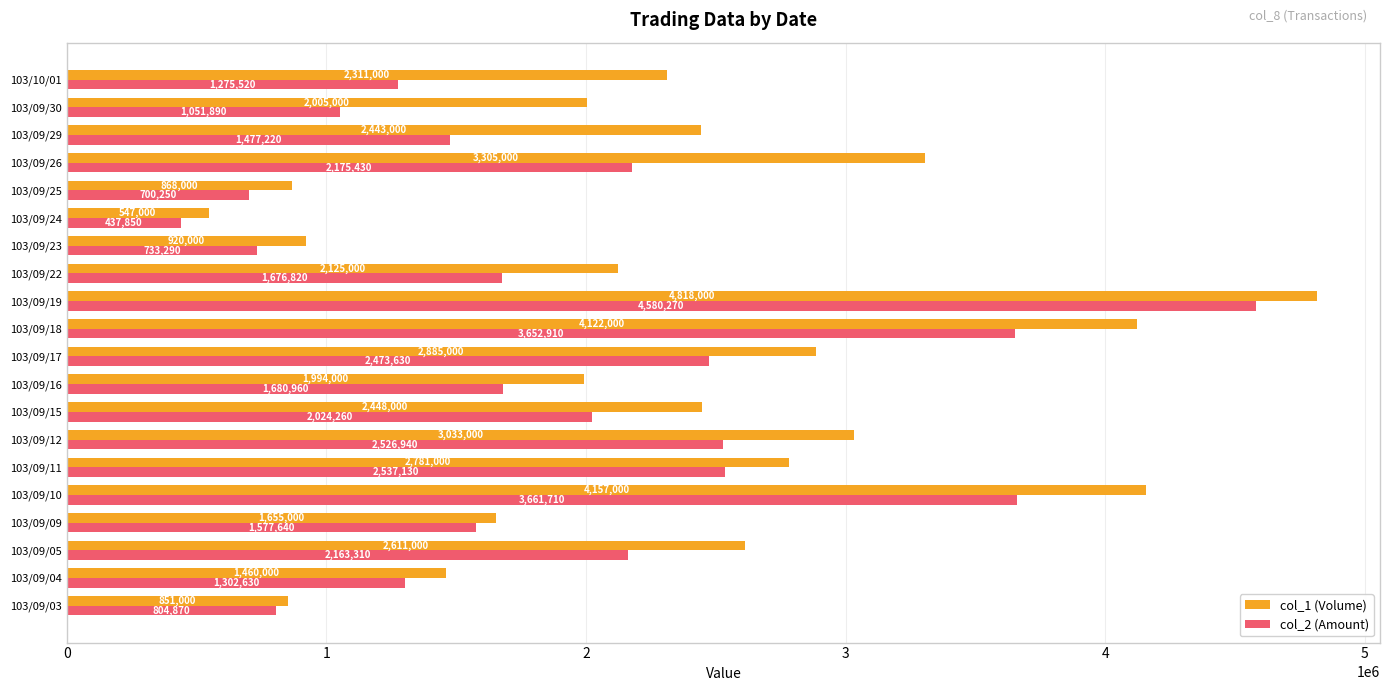

What is the difference between the second highest and second lowest values in the col_2 (Amount) series?

2961460